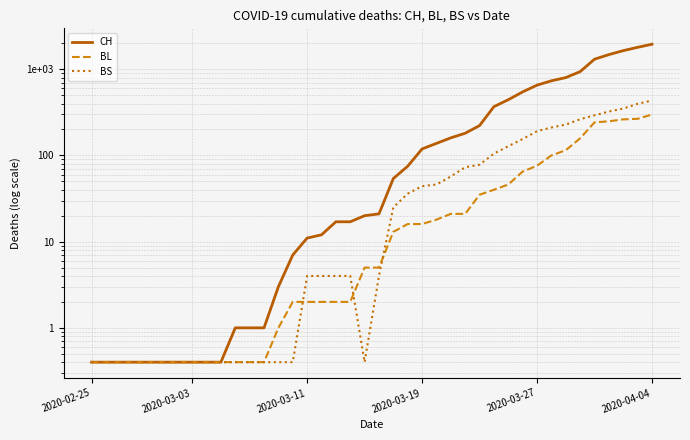

What is the difference between the BS values at 6 and 39?

433.6